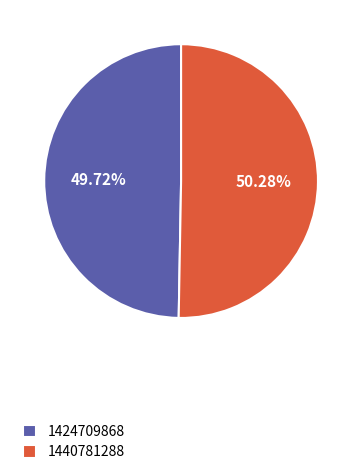

How much of the chart is everything except 1440781288?

49.7%